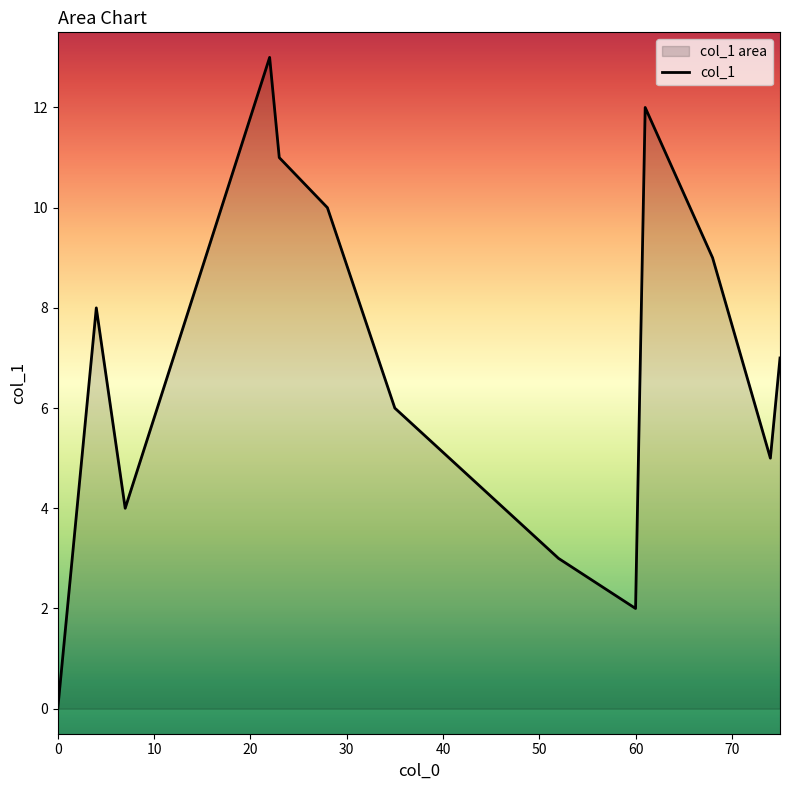

What is the difference between the second highest and second lowest values?

10